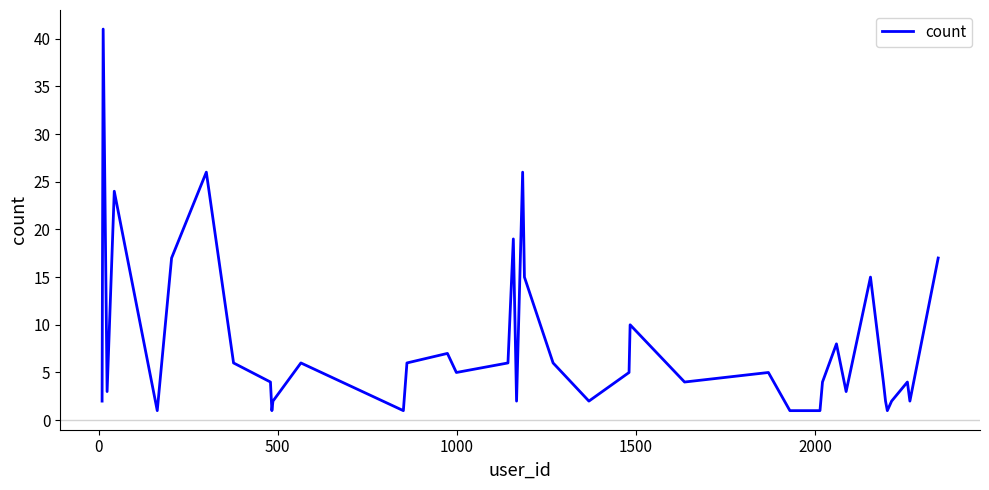

What is the greatest value displayed?

41